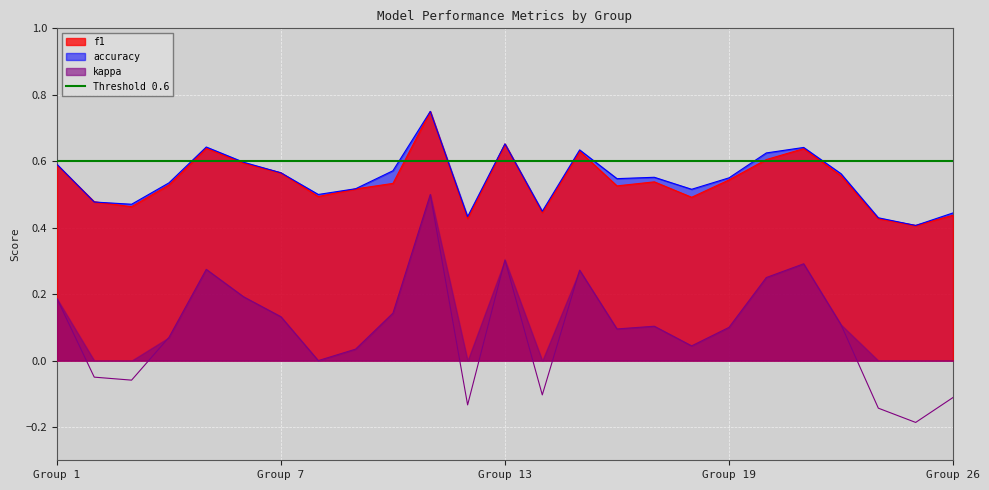

What is the sum of the kappa values at 11 and 23?

0.6